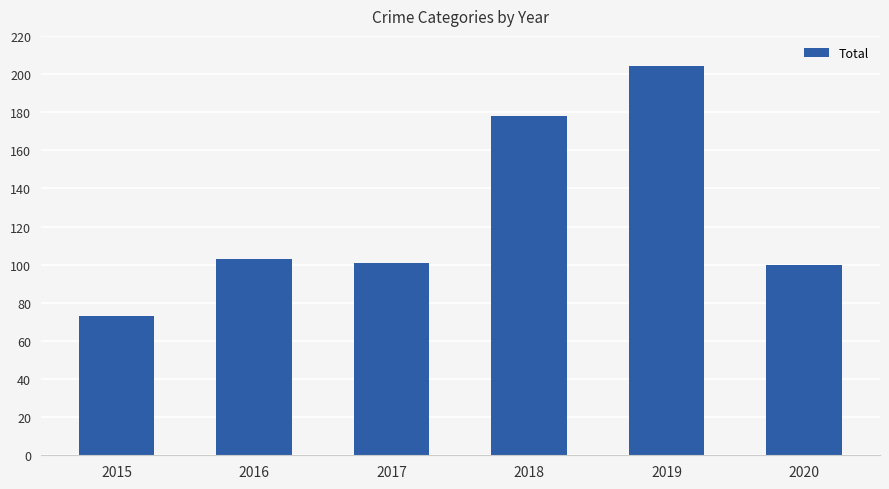

Between 2015 and 2018, which is larger?

2018